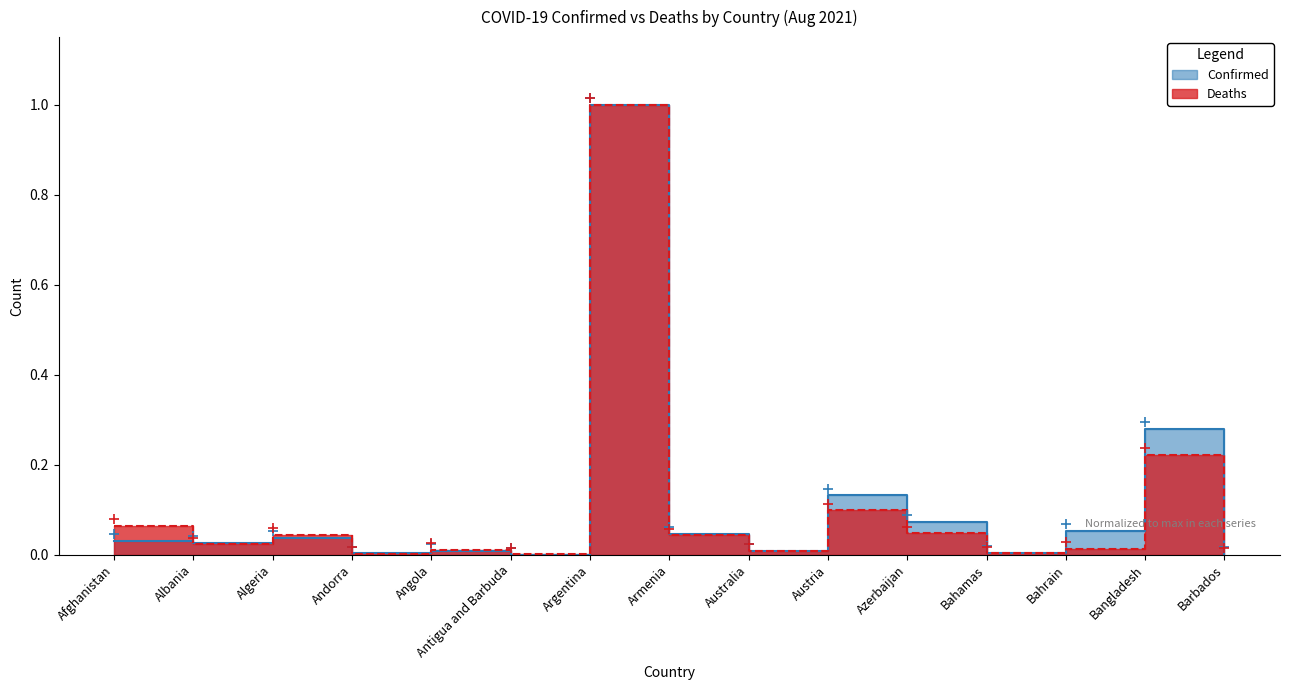

Between Angola and Austria, which series saw the biggest shift?

Confirmed